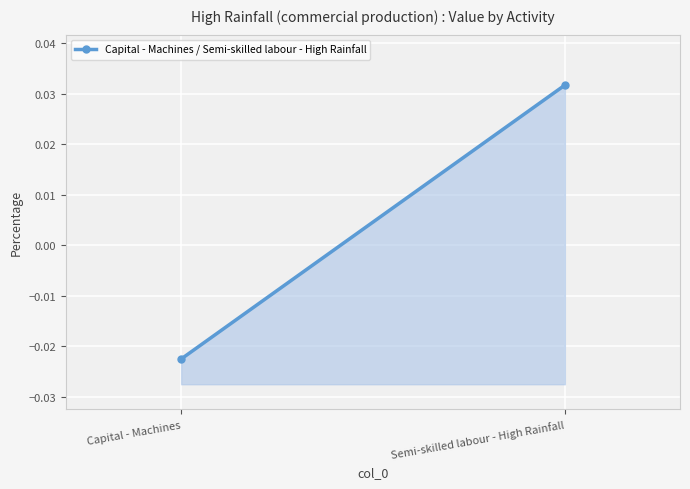

What position from the left is Semi-skilled labour - High Rainfall?

2